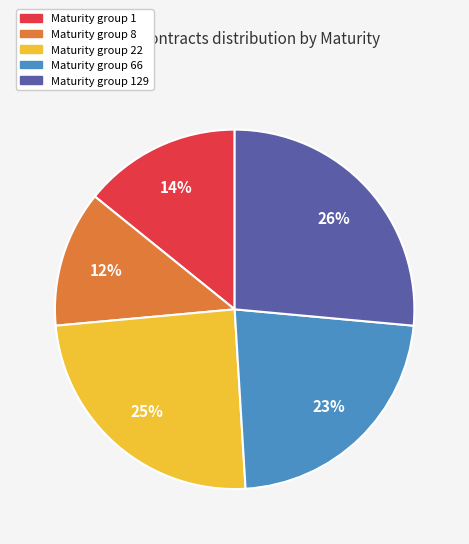

To the nearest percent, what is the average slice percentage?

20%